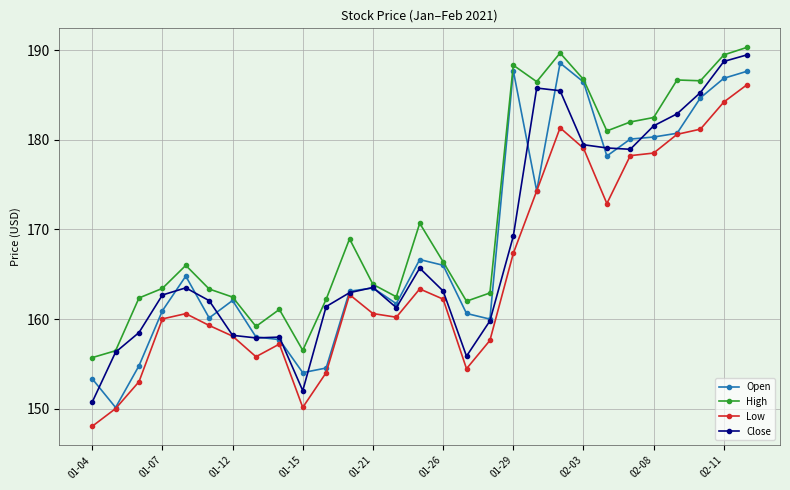

What is the value of the Close point at the 29th from the left?

189.5